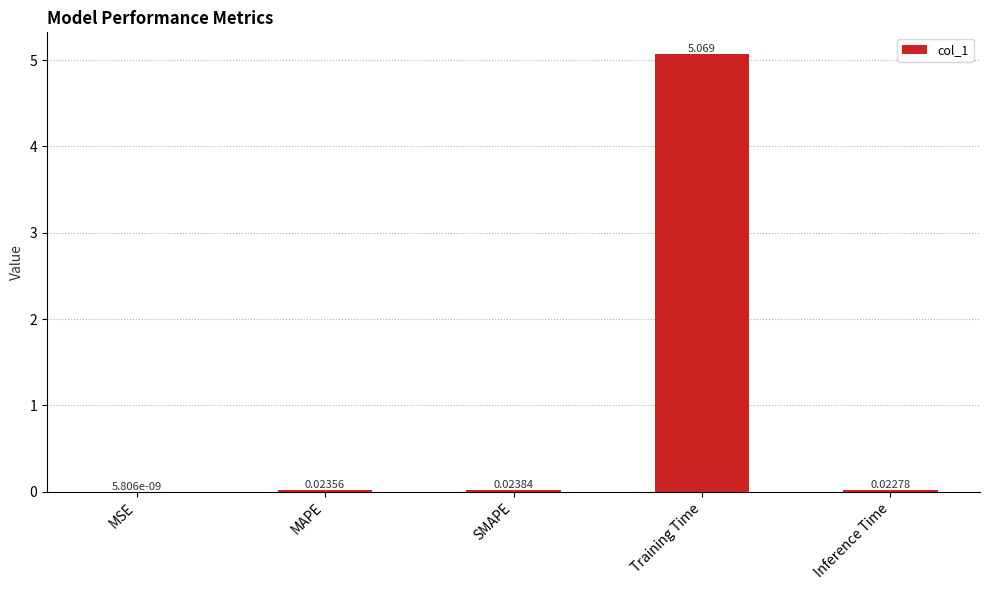

Which category has the highest value across all series?

Training Time